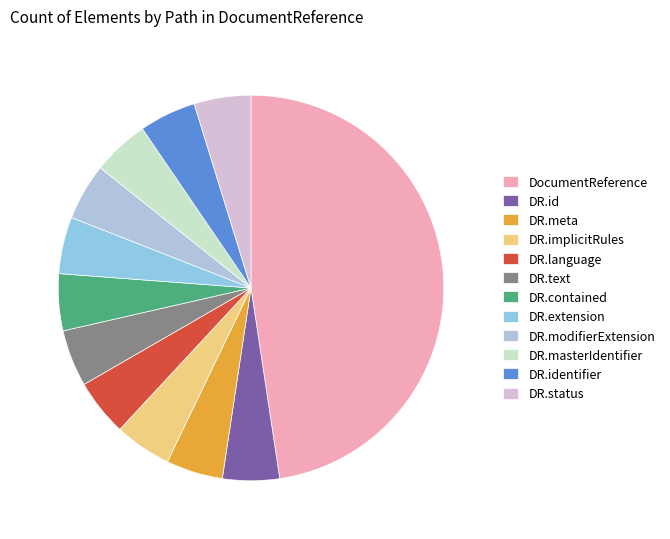

Count the number of slices in the pie.

12